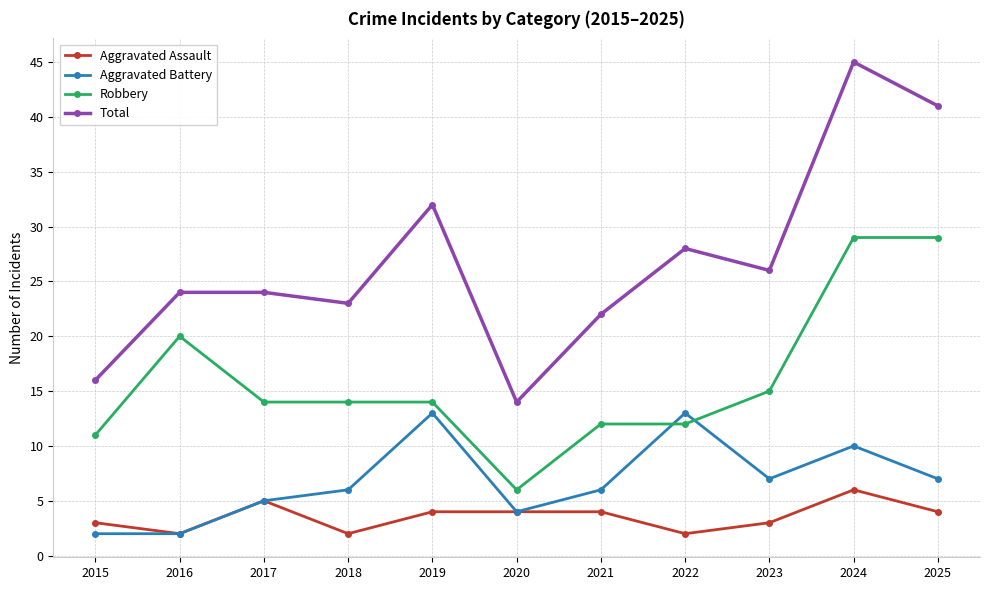

Reading left to right, list all the values displayed in this chart.

Aggravated Assault: 3	2	5	2	4	4	4	2	3	6	4
Aggravated Battery: 2	2	5	6	13	4	6	13	7	10	7
Robbery: 11	20	14	14	14	6	12	12	15	29	29
Total: 16	24	24	23	32	14	22	28	26	45	41